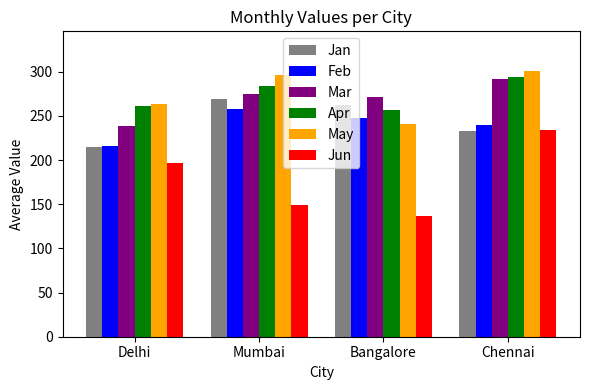

Which series has the widest spread of values?

Jun